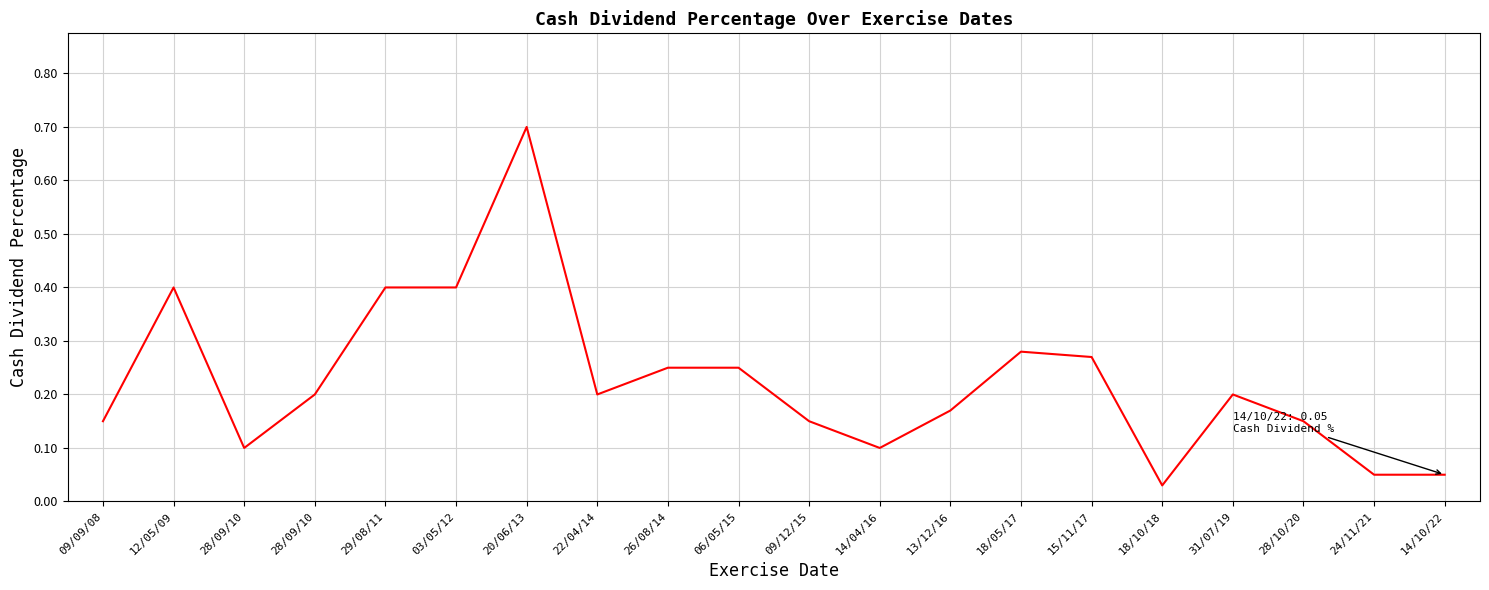

Rank the categories by value from highest to lowest.

20/06/13, 12/05/09, 29/08/11, 03/05/12, 18/05/17, 15/11/17, 26/08/14, 06/05/15, 28/09/10, 22/04/14, 31/07/19, 13/12/16, 09/09/08, 09/12/15, 28/10/20, 28/09/10, 14/04/16, 24/11/21, 14/10/22, 18/10/18